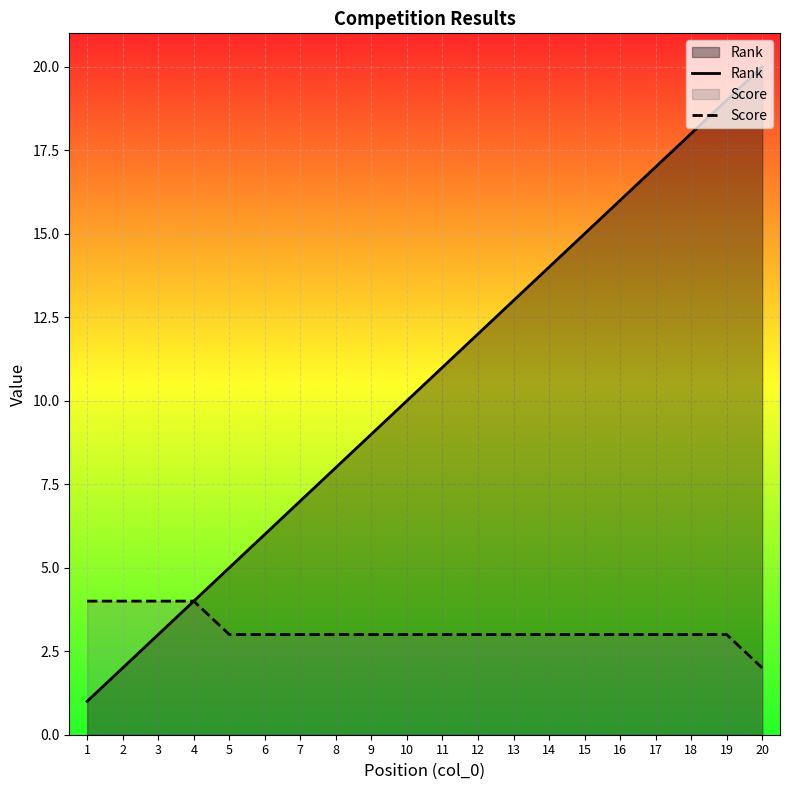

How many values in the Rank series are below 11?

10